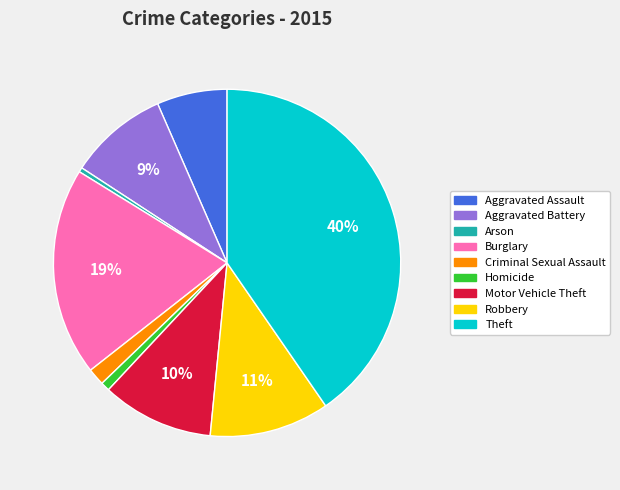

To the nearest percent, what is the average slice percentage?

11%